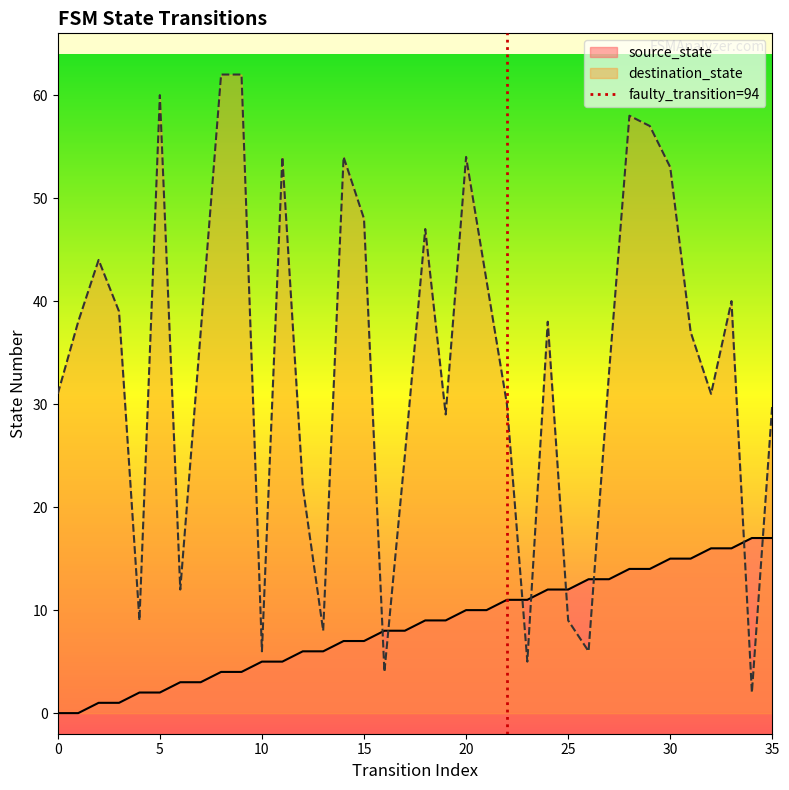

What is the highest value of the source_state series?

17